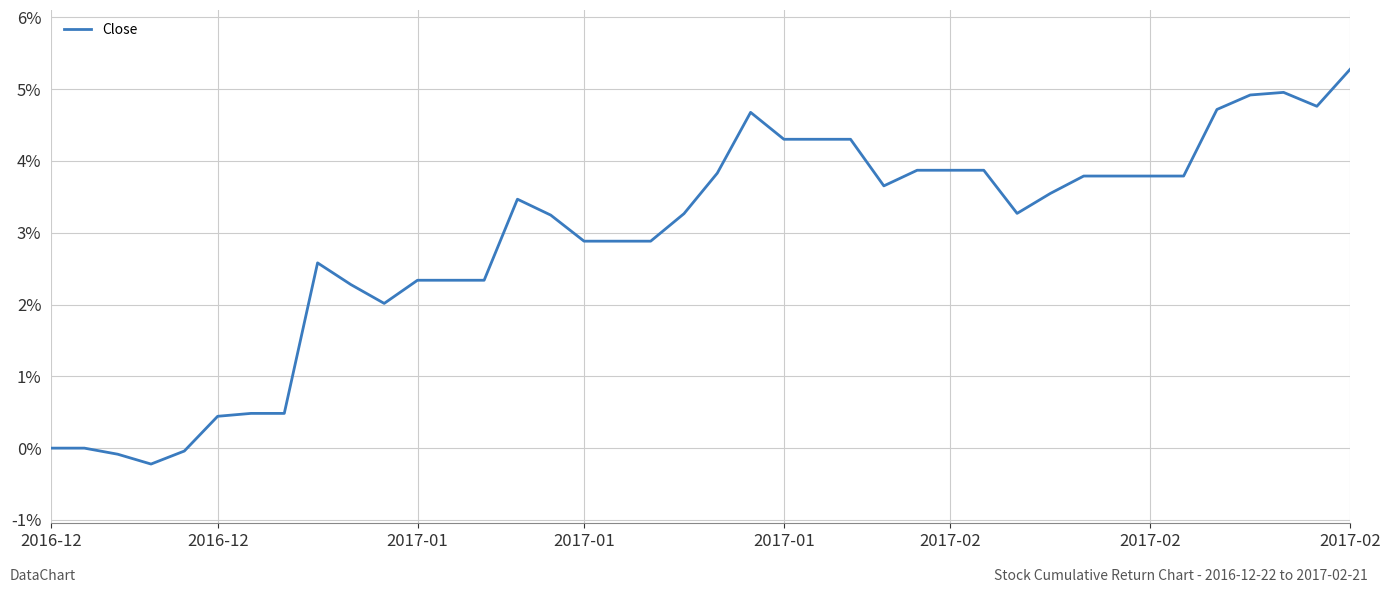

What is the maximum value shown in the chart?

5.3